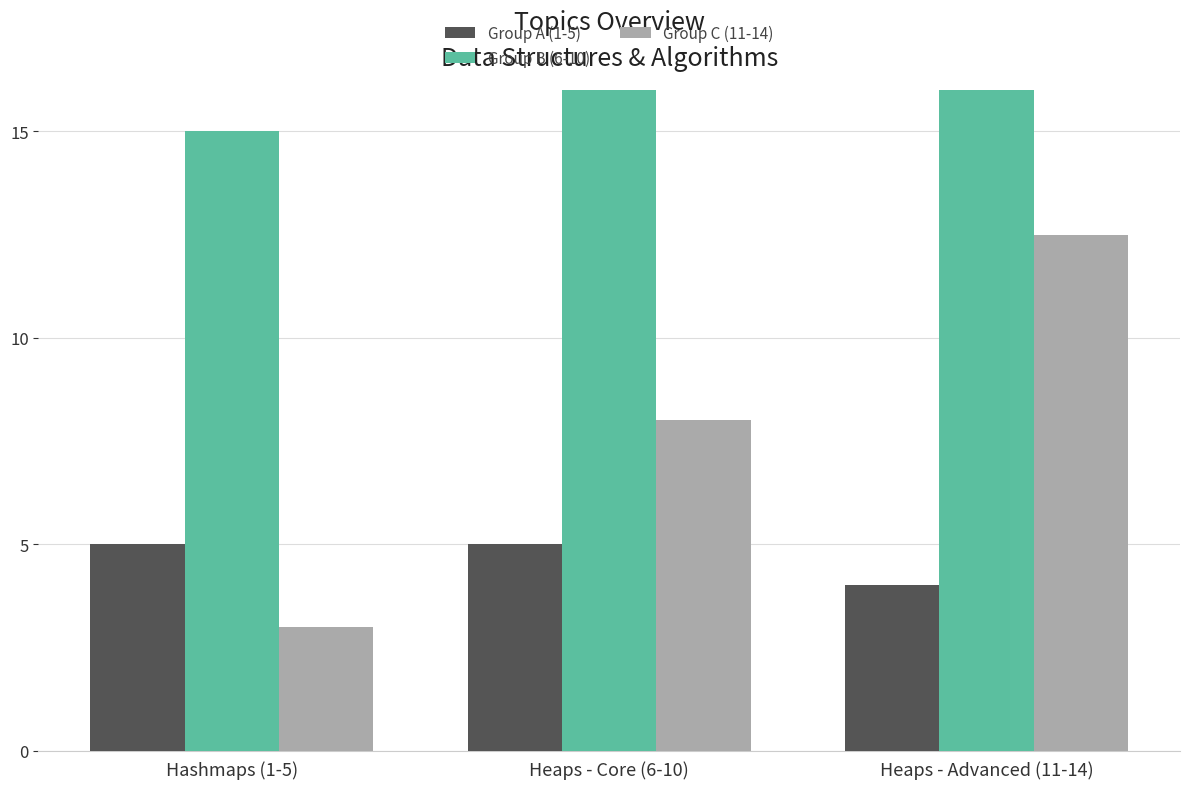

What is the approximate value of Group A (1-5) at Heaps - Advanced (11-14)?

4.0